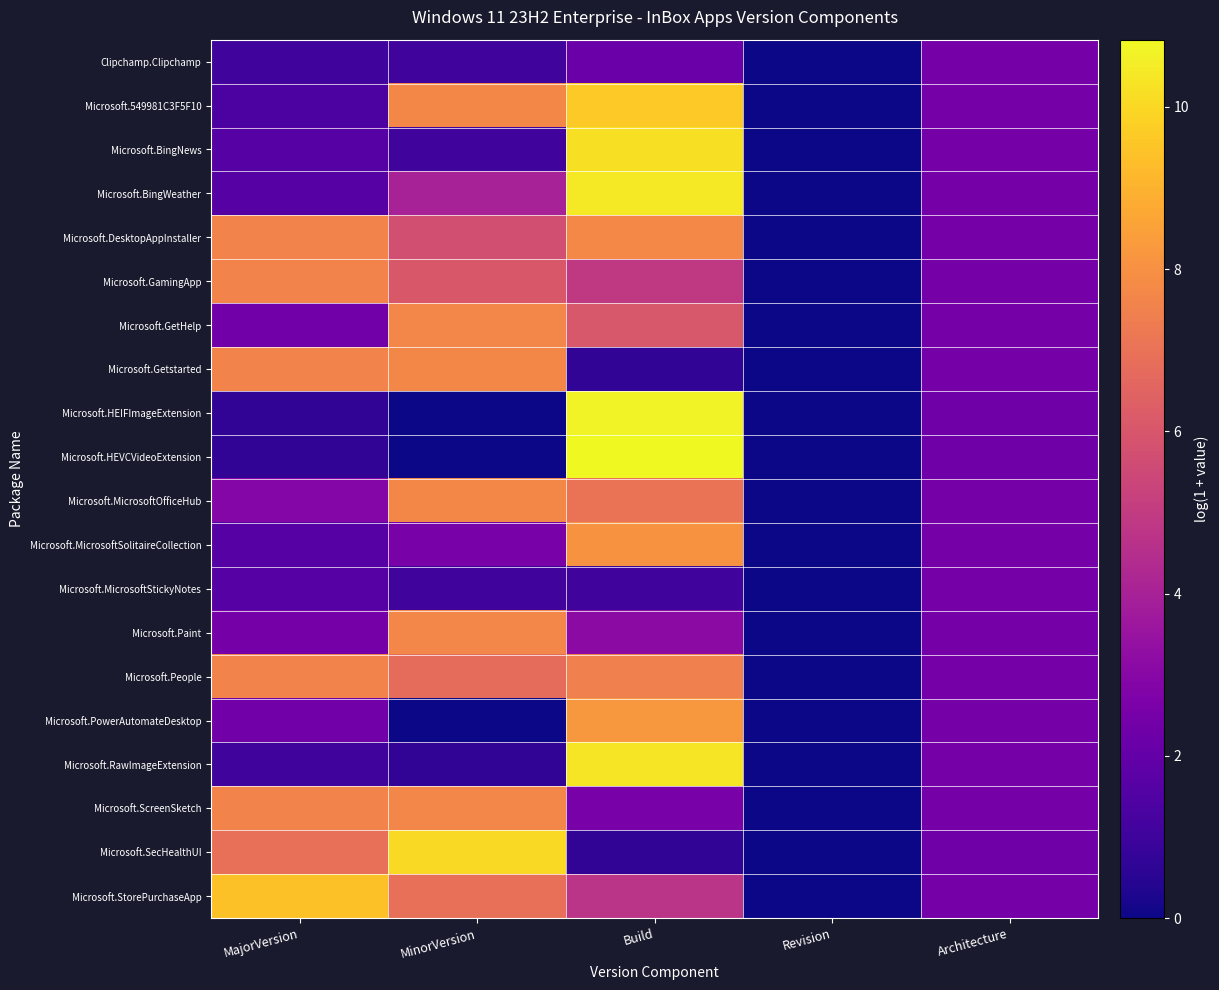

Rank the series by their maximum value, from lowest to highest.

Clipchamp.Clipchamp, Microsoft.MicrosoftStickyNotes, Microsoft.People, Microsoft.GamingApp, Microsoft.GetHelp, Microsoft.Paint, Microsoft.ScreenSketch, Microsoft.Getstarted, Microsoft.MicrosoftOfficeHub, Microsoft.DesktopAppInstaller, Microsoft.MicrosoftSolitaireCollection, Microsoft.PowerAutomateDesktop, Microsoft.StorePurchaseApp, Microsoft.549981C3F5F10, Microsoft.SecHealthUI, Microsoft.BingNews, Microsoft.RawImageExtension, Microsoft.BingWeather, Microsoft.HEIFImageExtension, Microsoft.HEVCVideoExtension